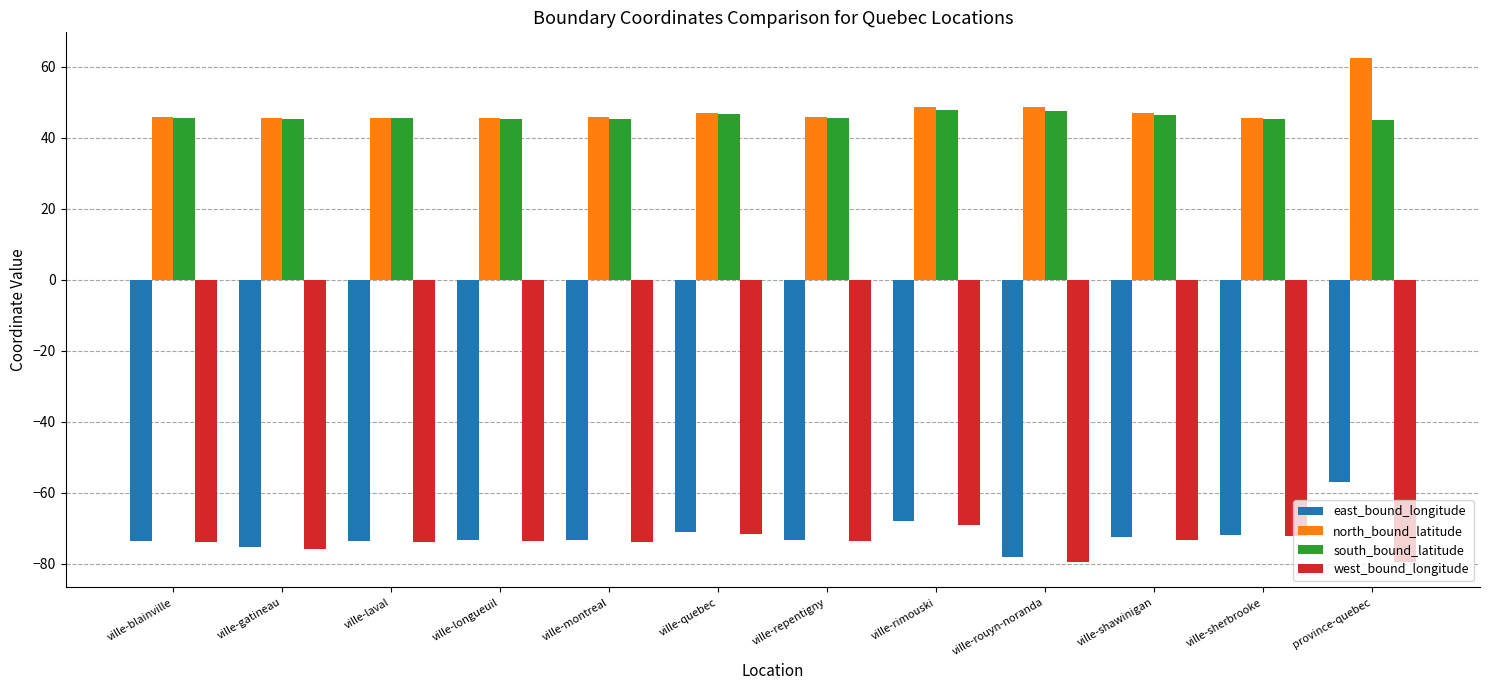

True or false: north_bound_latitude has a value of 75.8 at ville-gatineau.

False